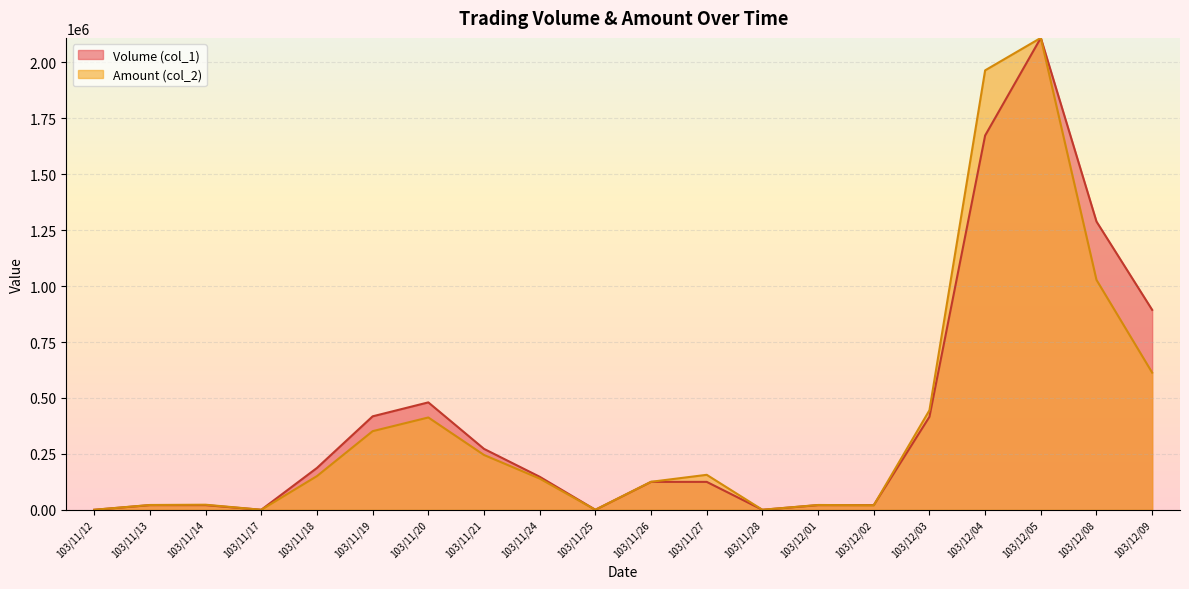

At which category is the sum across all series the highest?

103/12/05